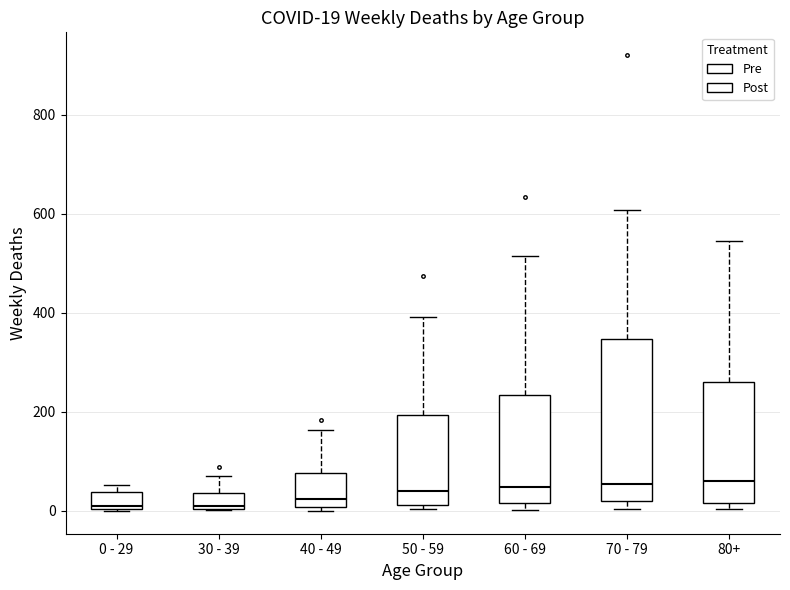

Which box is the tallest, from its lower edge to its upper edge?

70 - 79